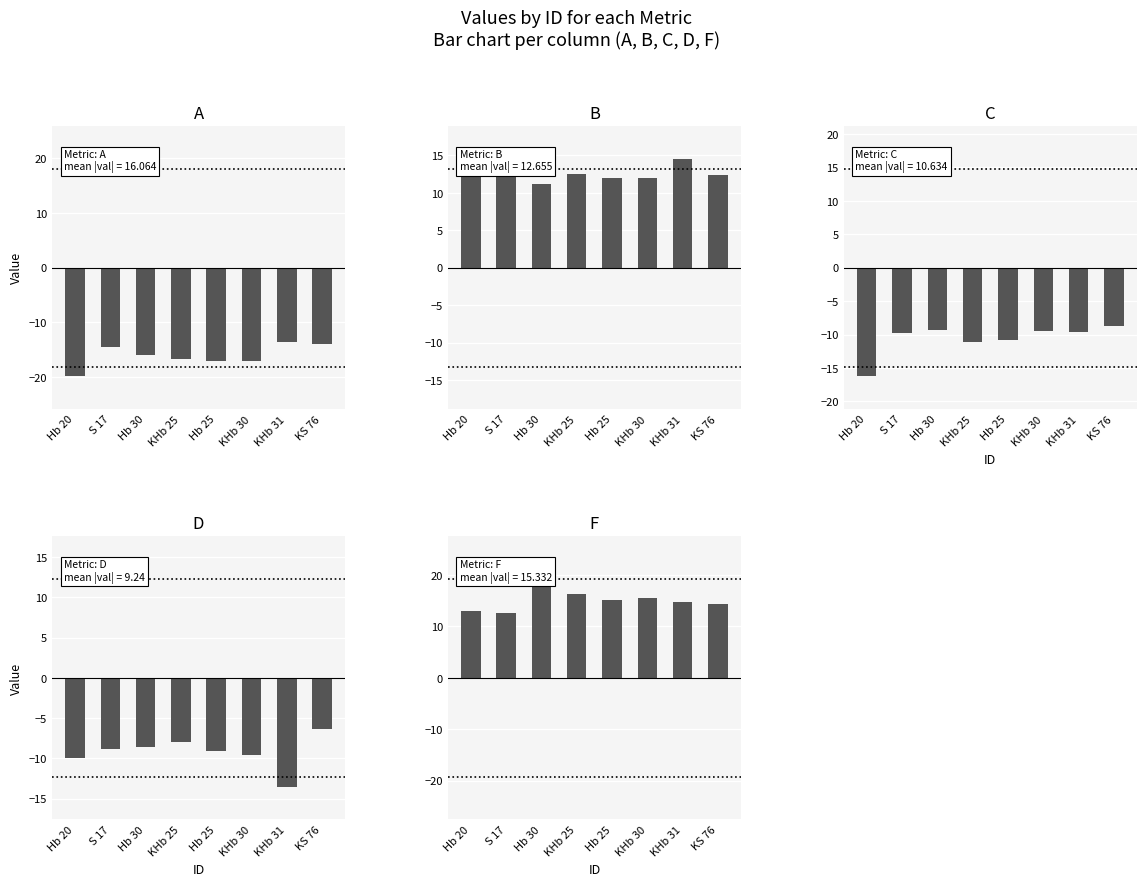

Reading left to right, transcribe all the data shown in this chart.

A: Hb 20=-19.9	S 17=-14.5	Hb 30=-16.0	KHb 25=-16.7	Hb 25=-17.0	KHb 30=-17.0	KHb 31=-13.5	KS 76=-14.0
B: Hb 20=13.8	S 17=12.9	Hb 30=11.2	KHb 25=12.5	Hb 25=12.0	KHb 30=12.0	KHb 31=14.5	KS 76=12.3
C: Hb 20=-16.3	S 17=-9.8	Hb 30=-9.3	KHb 25=-11.1	Hb 25=-10.8	KHb 30=-9.5	KHb 31=-9.6	KS 76=-8.7
D: Hb 20=-9.9	S 17=-8.9	Hb 30=-8.6	KHb 25=-8.0	Hb 25=-9.1	KHb 30=-9.6	KHb 31=-13.5	KS 76=-6.3
F: Hb 20=12.9	S 17=12.6	Hb 30=21.1	KHb 25=16.2	Hb 25=15.1	KHb 30=15.5	KHb 31=14.8	KS 76=14.4